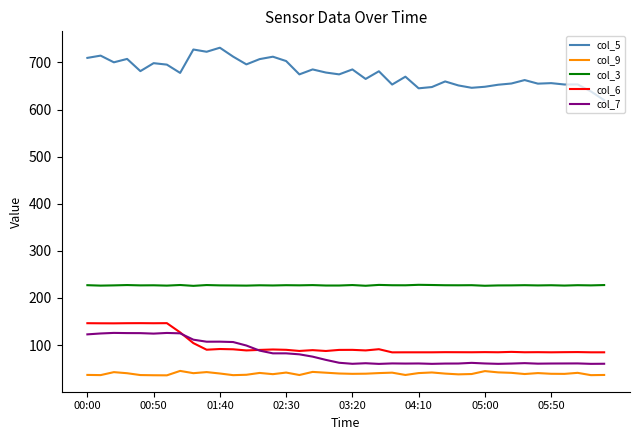

What is the smallest value displayed?

35.6